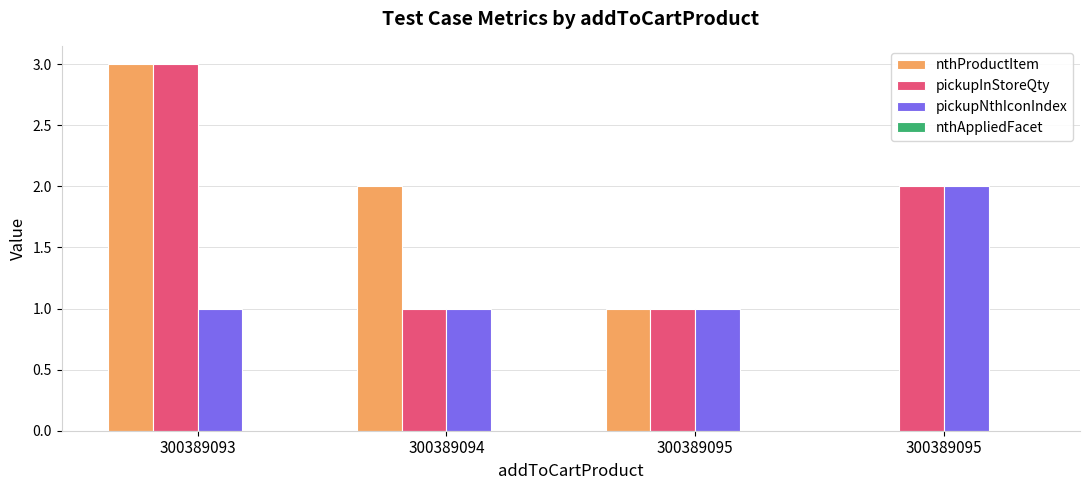

Which category has the lowest value across all series?

300389095